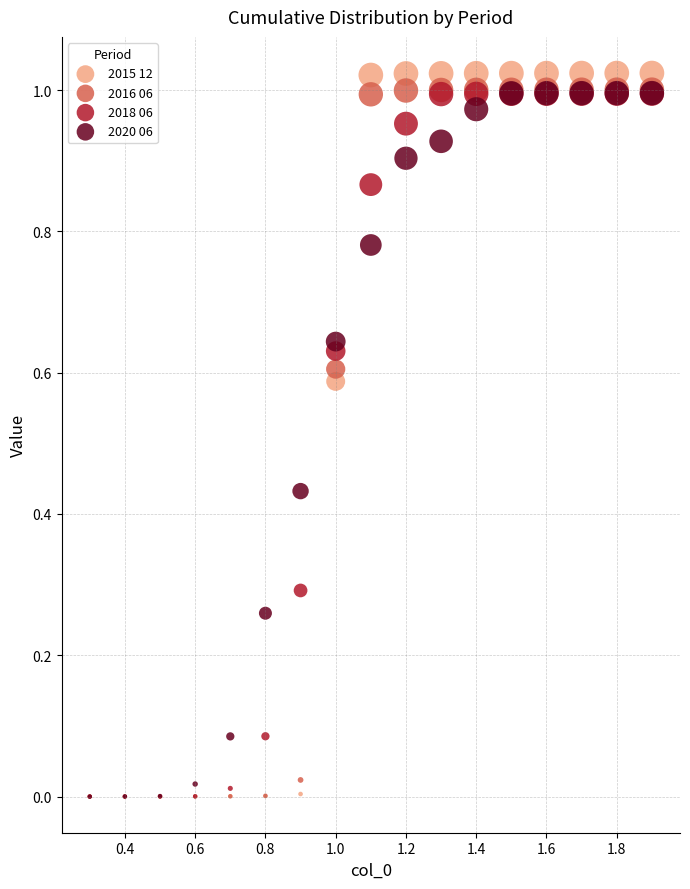

Which series contains the highest Y value?

2015 12